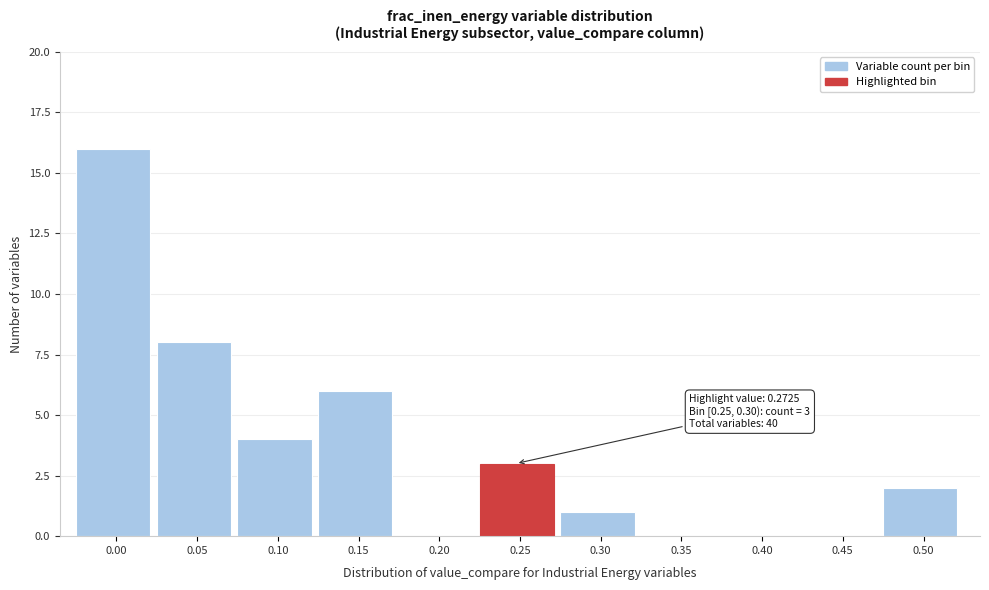

Reading left to right, list all the values displayed in this chart.

0.00=16	0.05=8	0.10=4	0.15=6	0.20=0	0.25=3	0.30=1	0.35=0	0.40=0	0.45=0	0.50=2